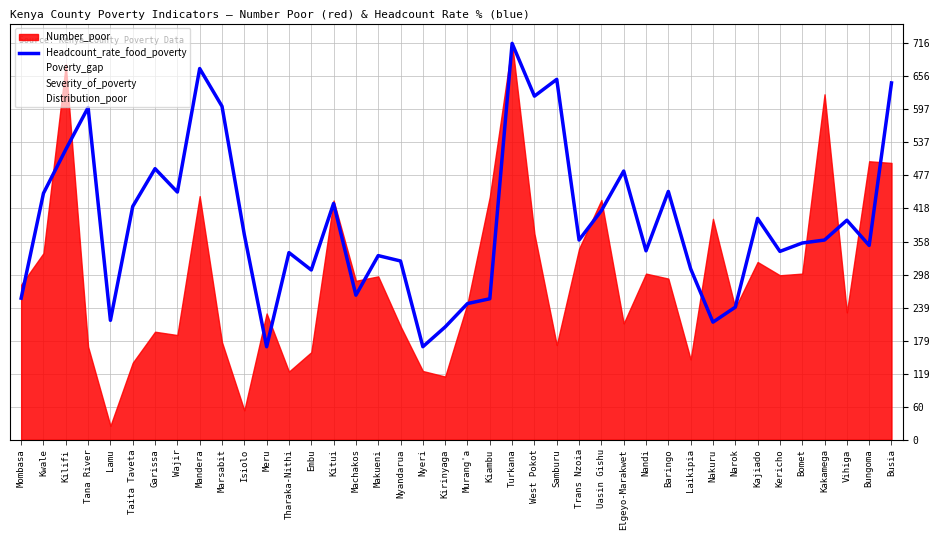

How many lines are shown in the chart?

1